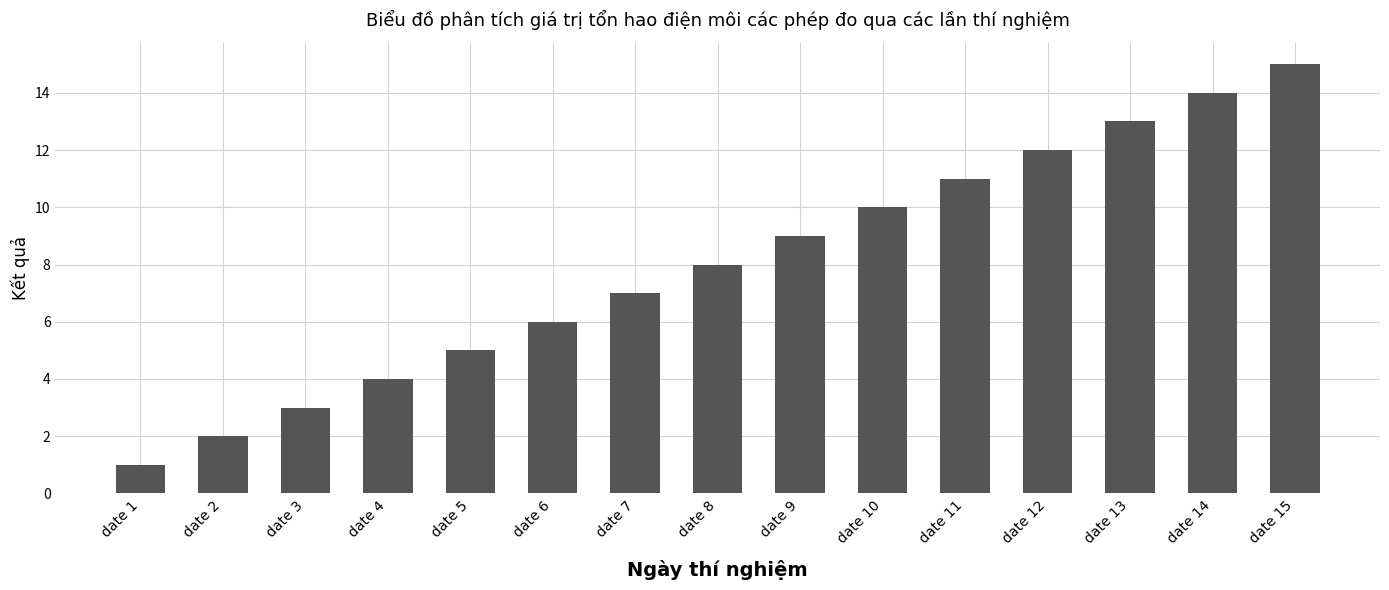

List the labels in order of value, smallest first.

date 1, date 2, date 3, date 4, date 5, date 6, date 7, date 8, date 9, date 10, date 11, date 12, date 13, date 14, date 15